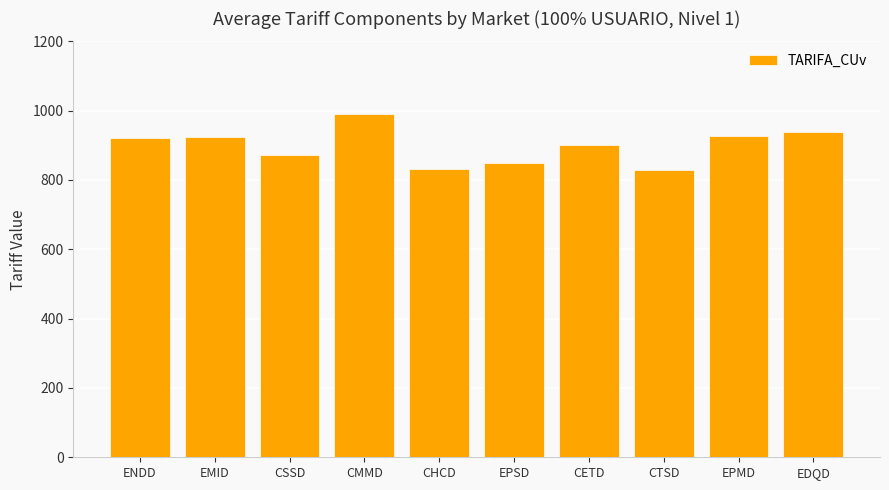

What is the difference between the maximum and minimum values?

162.7